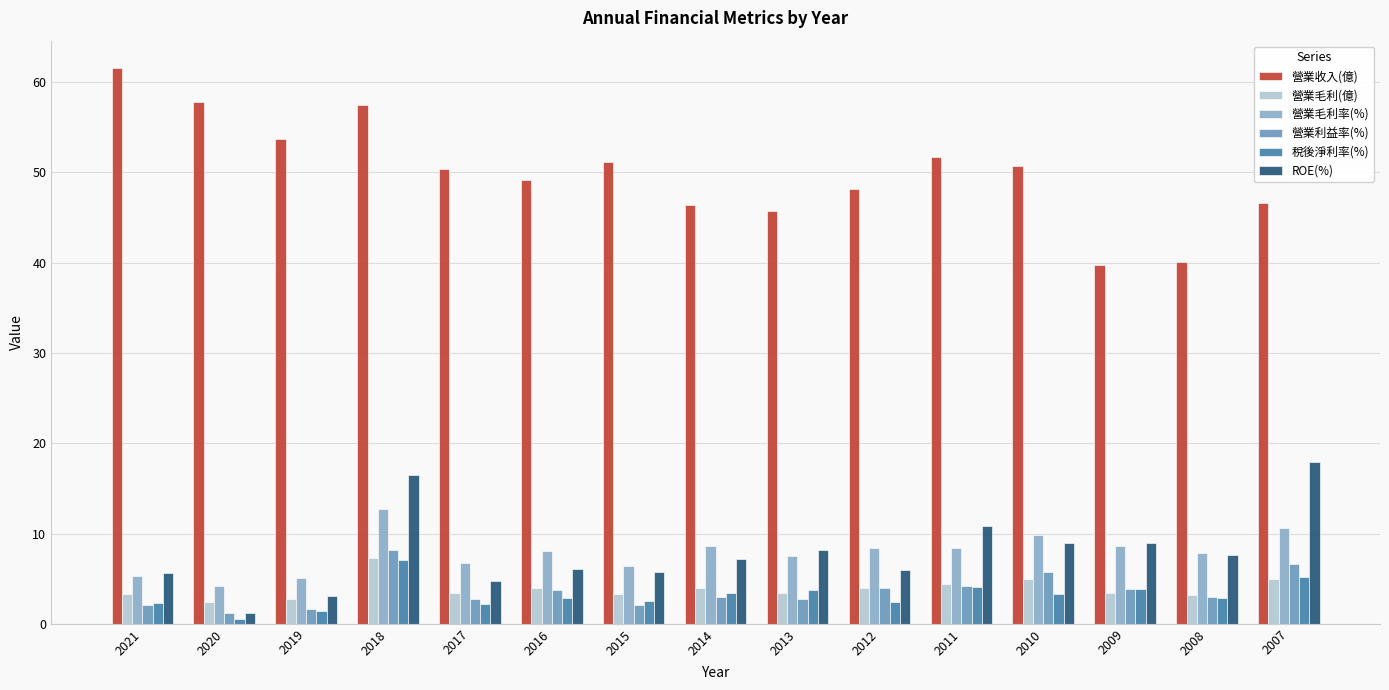

What is the difference between the highest and lowest values at 2018?

50.4